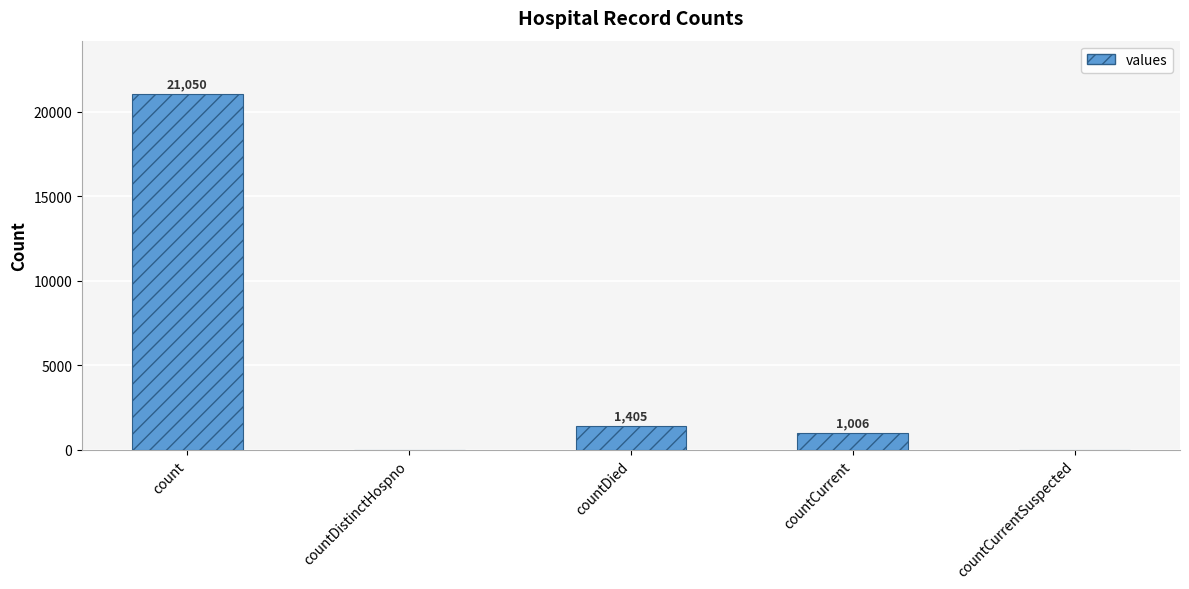

What is the sum of the values at count and countCurrentSuspected?

21050